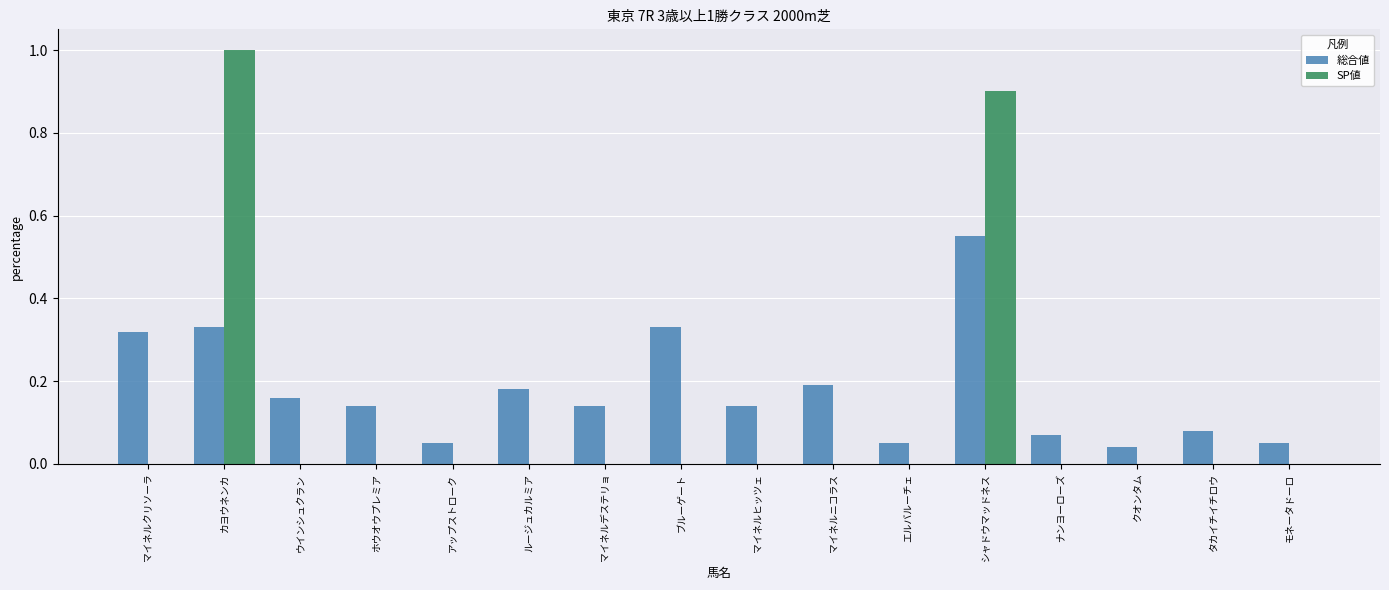

The value of SP値 at タカイチイチロウ is -0.7. True or false?

False